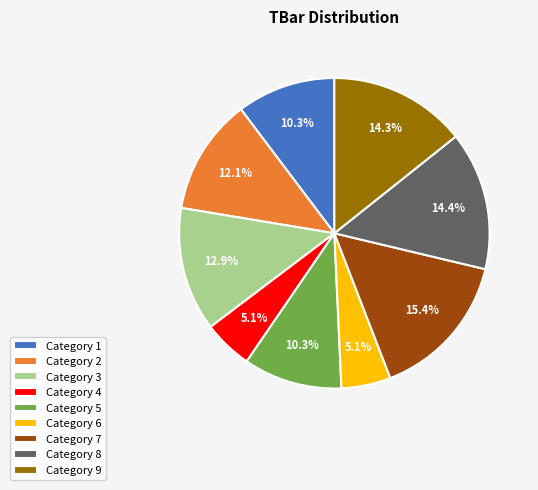

What is the ratio of the value at Category 1 to the value at Category 6?

2.0